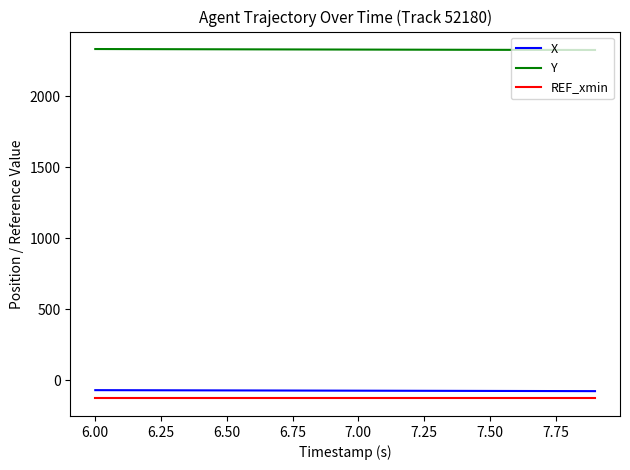

List the series in order of their peak value, lowest first.

REF_xmin, X, Y